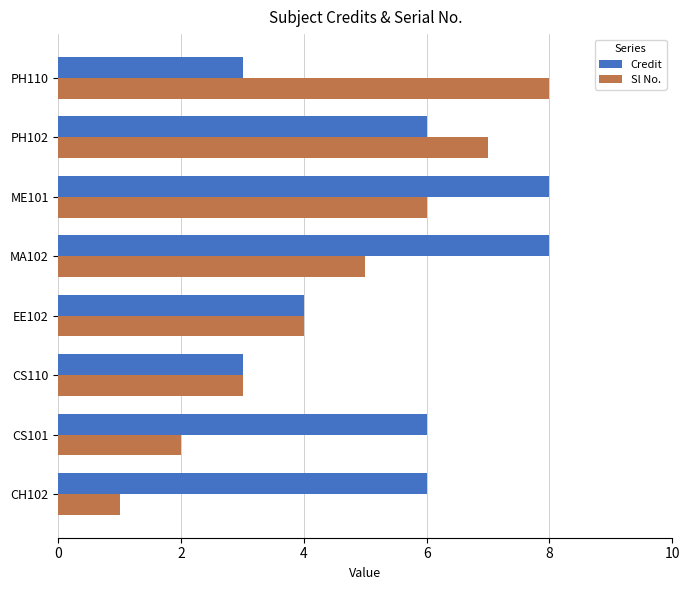

Which series has the widest spread of values?

Sl No.